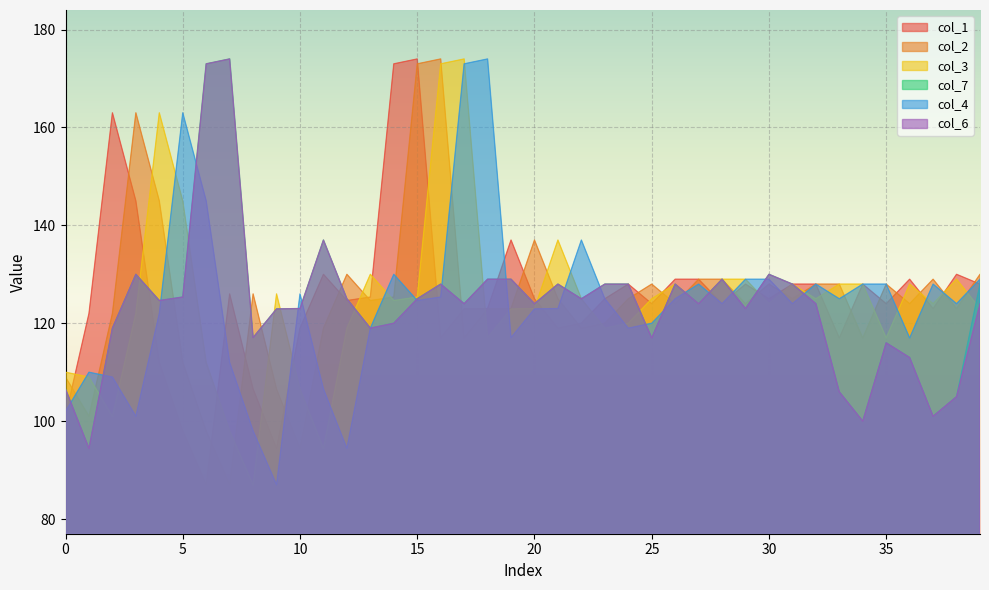

The col_1 series shows 56.8 at 35. True or false?

False